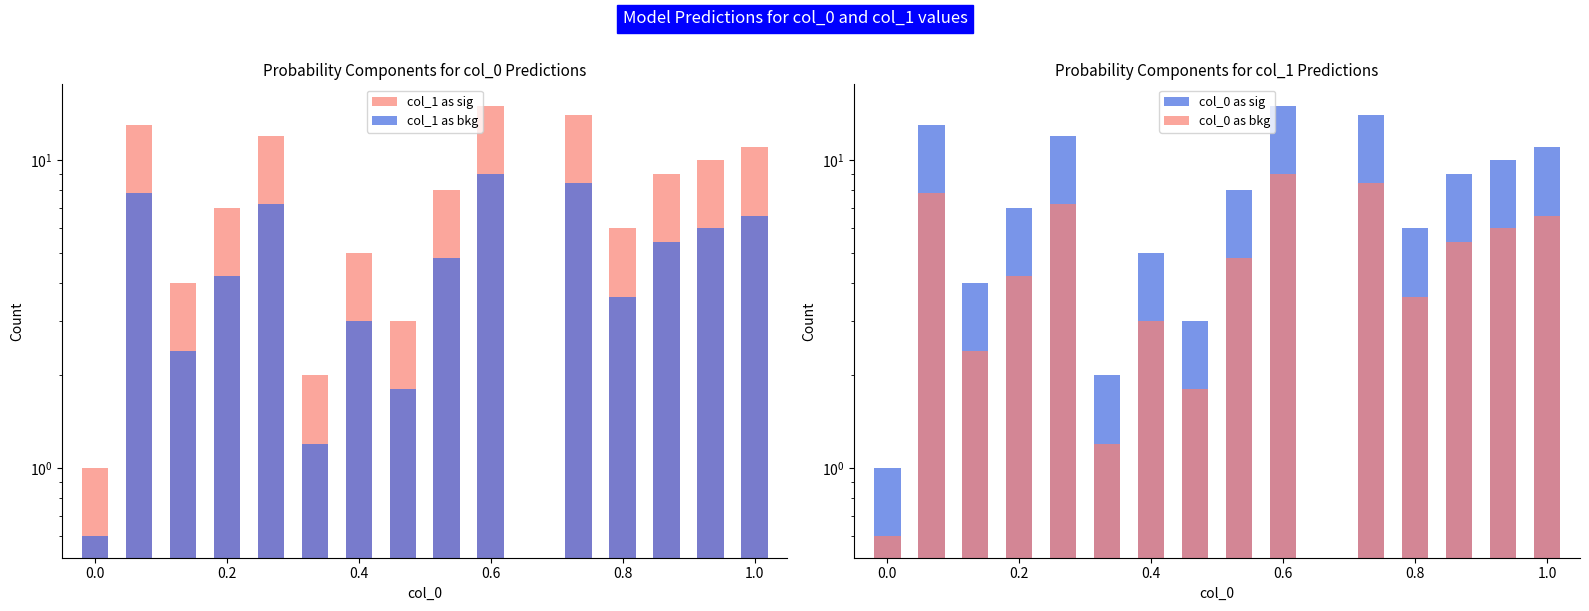

How many groups of bars are there?

15